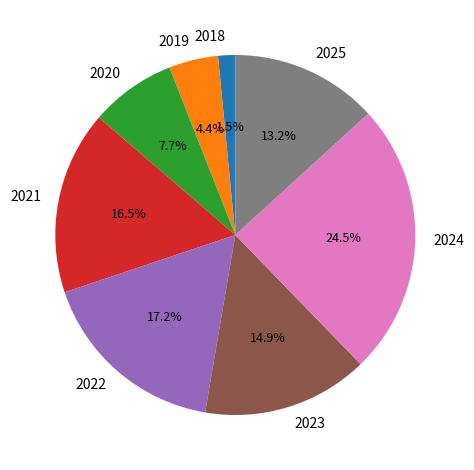

What percentage is the 2020 slice, to the nearest percent?

8%